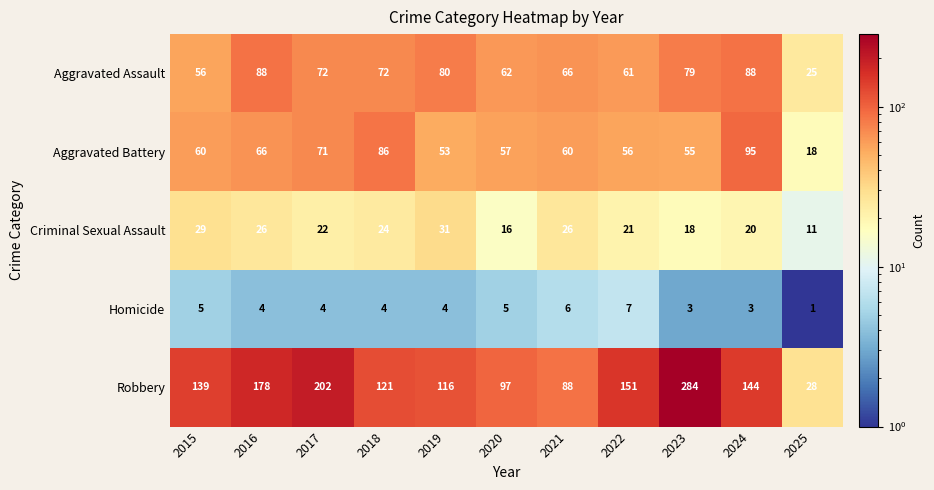

Which category has the lowest value in the Robbery series?

2025